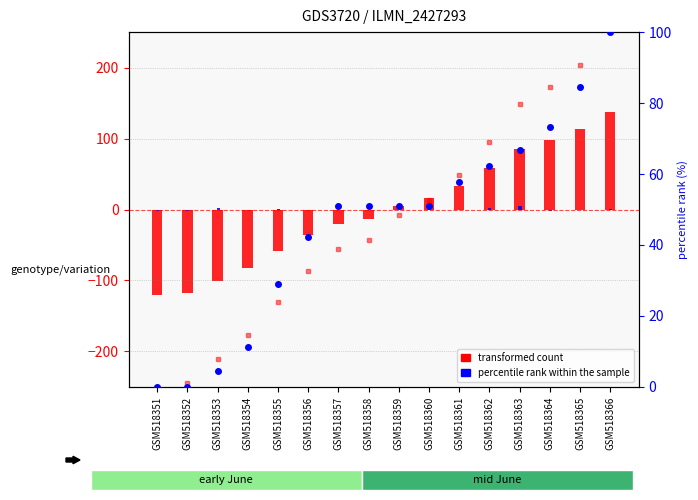

How many series are shown in this chart?

4